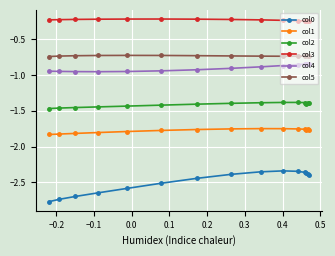

List the series in order of their peak value, lowest first.

col0, col1, col2, col4, col5, col3